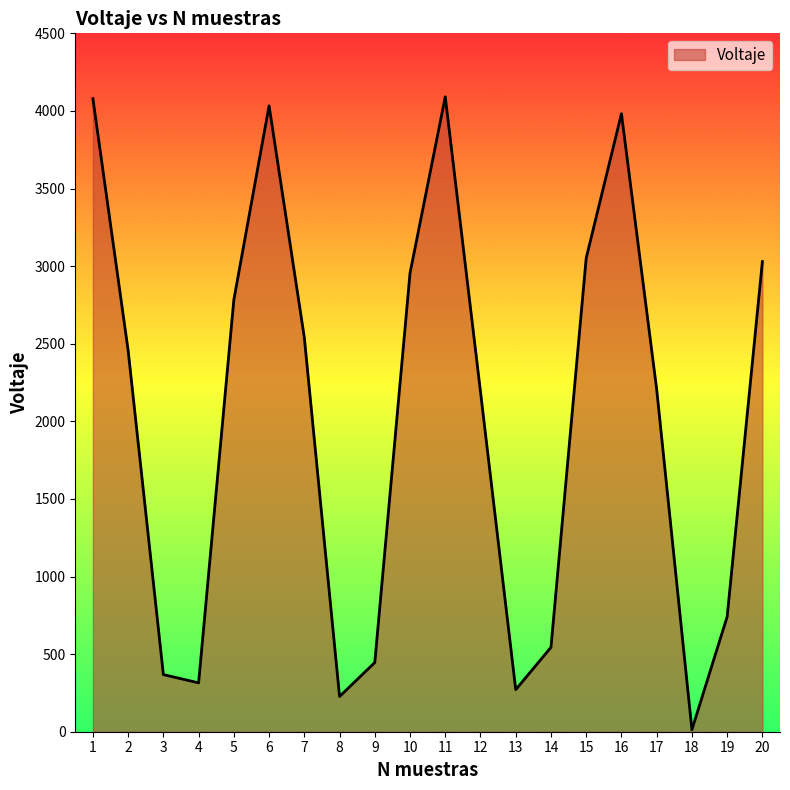

Does the chart display data point markers on the line(s)?

No